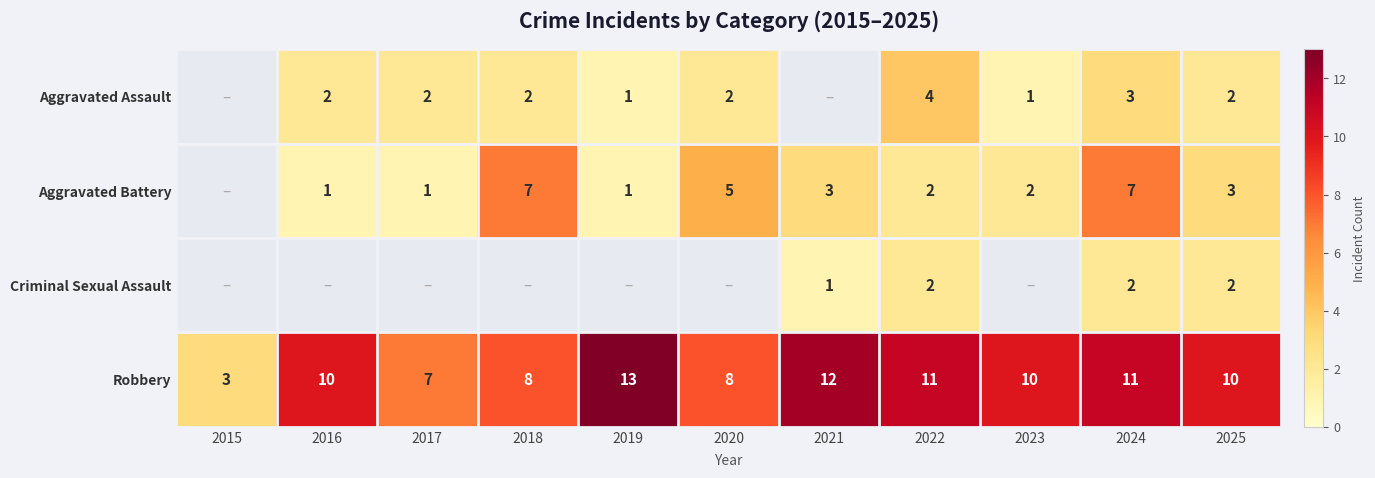

True or false: Criminal Sexual Assault has a value of 0.2 at 2021.

False